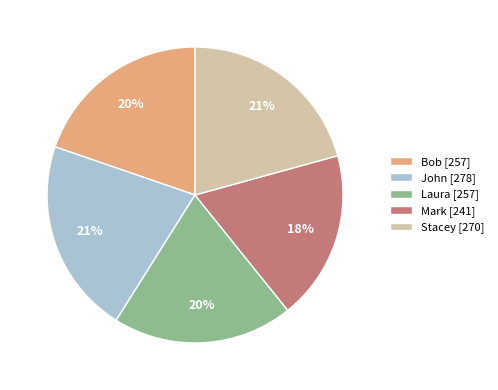

Does John account for over 50% of the chart?

No